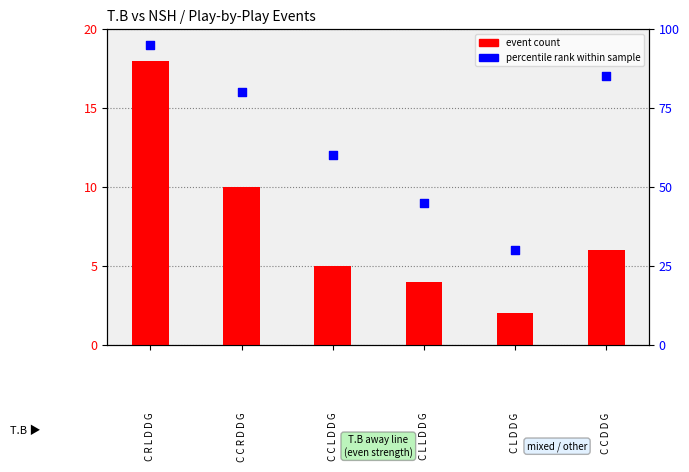

Which series has the largest total across all categories?

percentile rank within sample